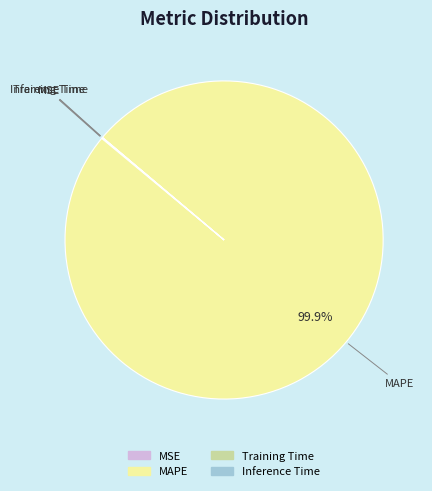

What is the largest slice in the pie chart?

MAPE